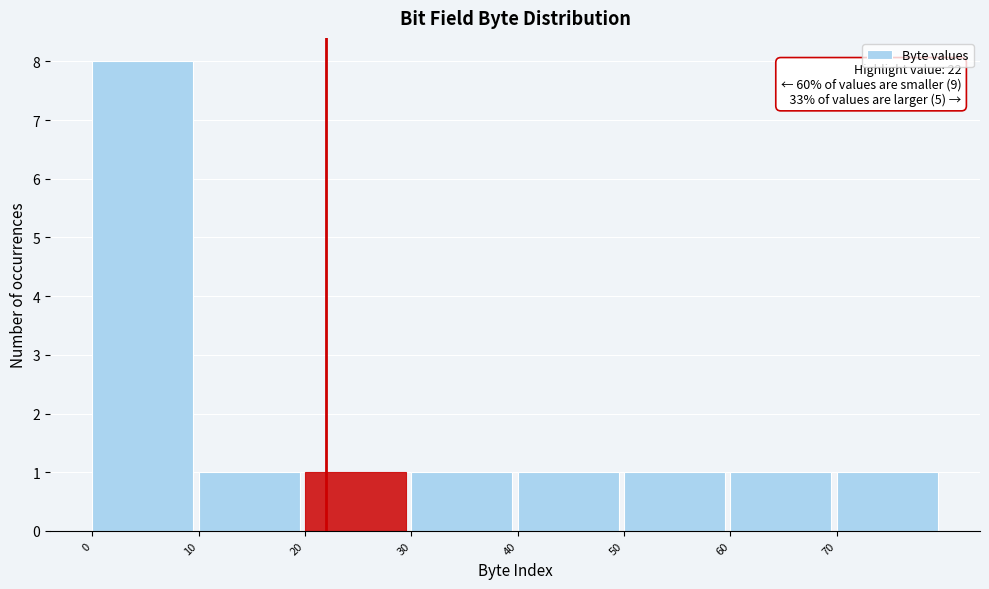

Over which range of the x-axis is the bar tallest?

0 to 10